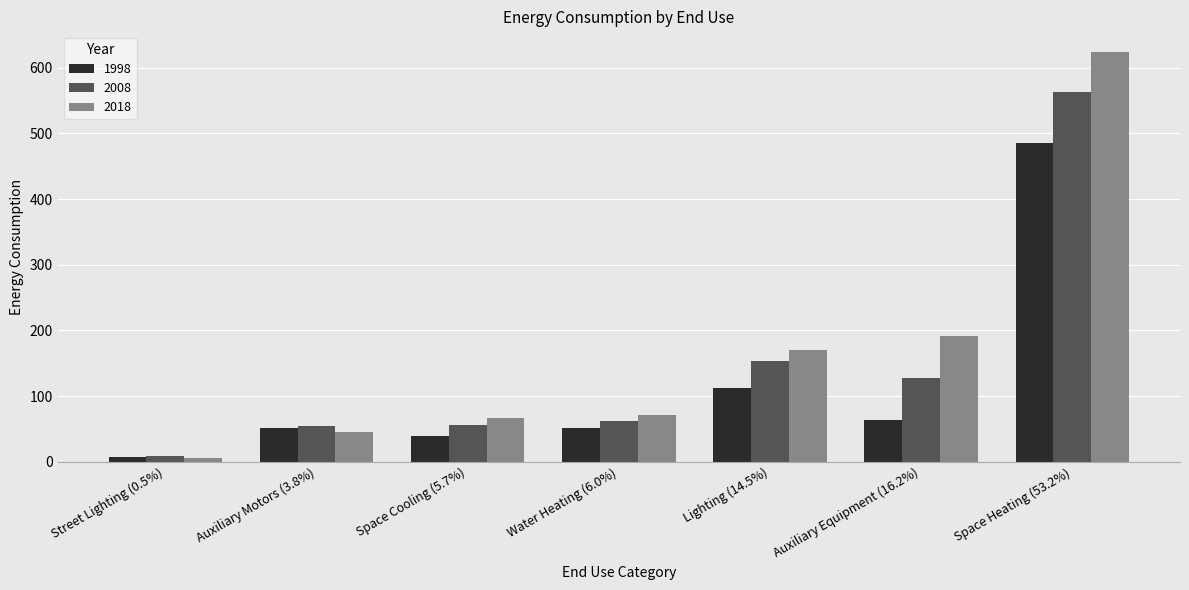

How many values in the 2008 series are below 61?

3